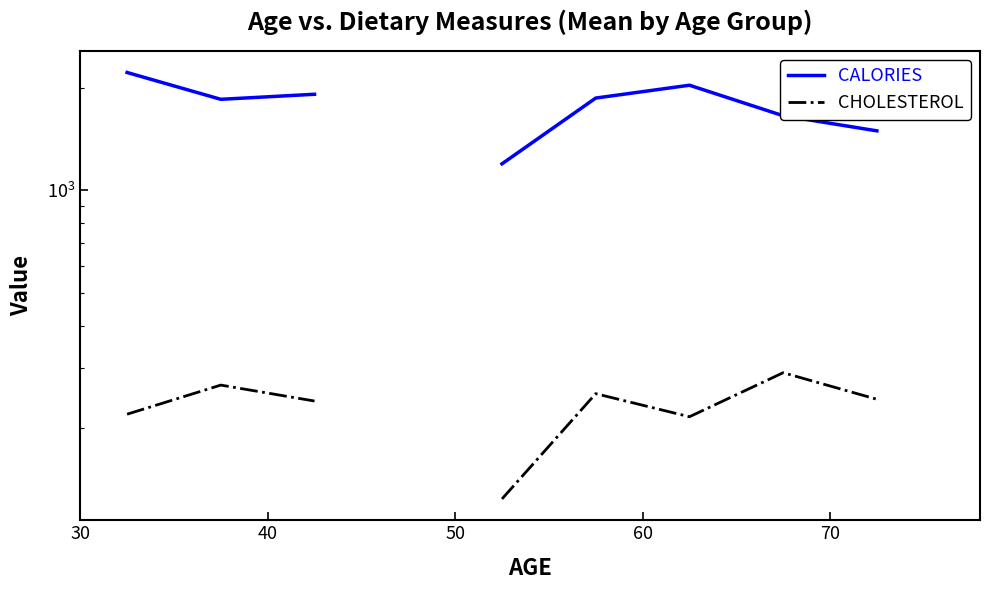

Rank the series at 60 from highest to lowest value.

CALORIES, CHOLESTEROL